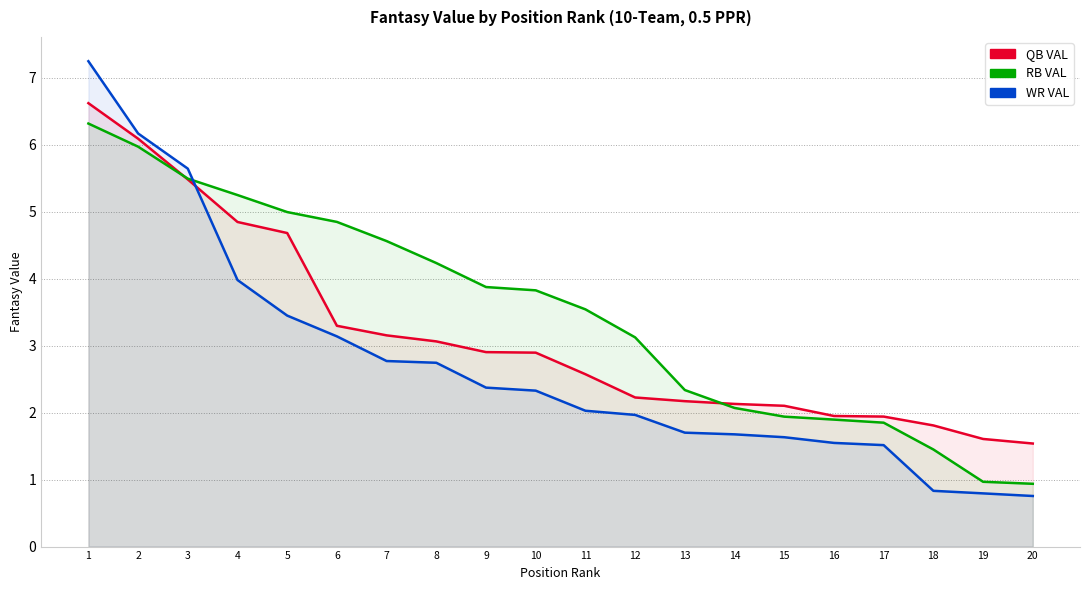

Reading left to right, extract all data points from this chart.

QB VAL: 6.6	6.1	5.5	4.8	4.7	3.3	3.2	3.1	2.9	2.9	2.6	2.2	2.2	2.1	2.1	1.9	1.9	1.8	1.6	1.5
RB VAL: 6.3	6.0	5.5	5.2	5.0	4.8	4.6	4.2	3.9	3.8	3.5	3.1	2.3	2.1	1.9	1.9	1.8	1.4	1.0	0.9
WR VAL: 7.2	6.2	5.6	4.0	3.4	3.1	2.8	2.7	2.4	2.3	2.0	2.0	1.7	1.7	1.6	1.5	1.5	0.8	0.8	0.8